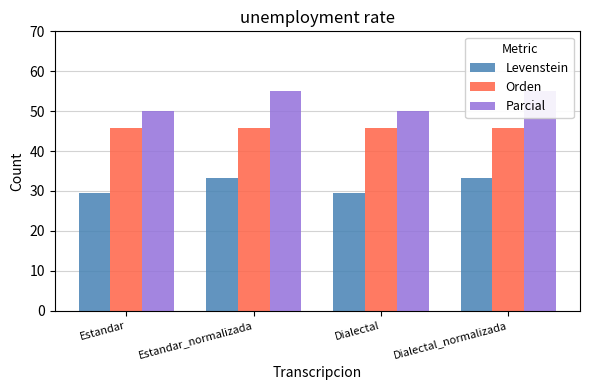

Rank the series by their average value, from highest to lowest.

Parcial, Orden, Levenstein